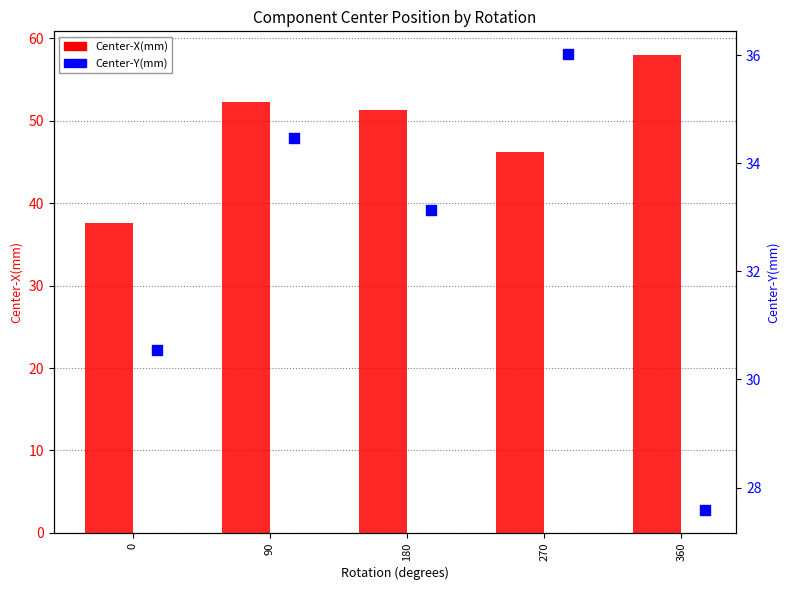

At which category is the sum across all series the highest?

90